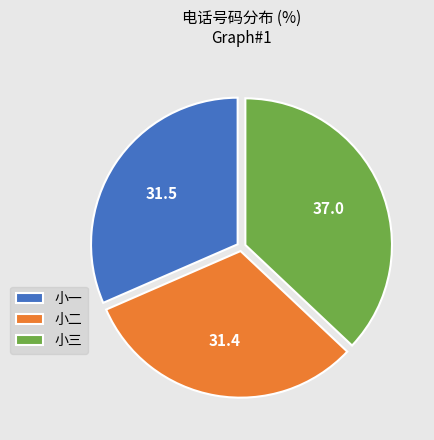

What is the ratio of the value at 小二 to the value at 小三?

0.8